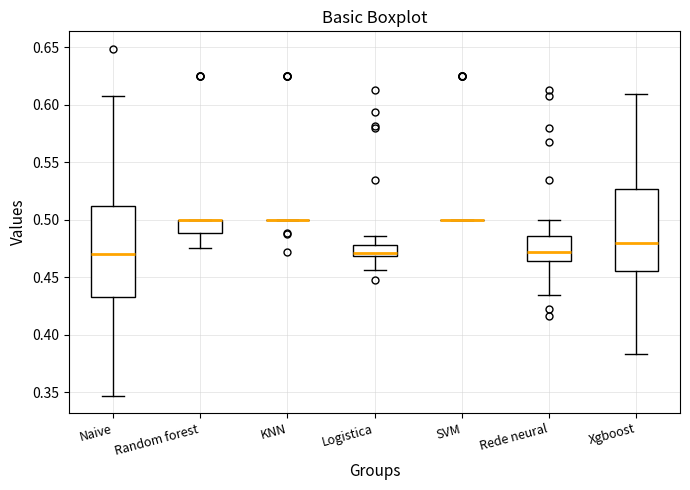

Reading left to right, transcribe this box plot: for each box, give where its median line is, the range the box spans, and where its two whiskers end, as read against the y-axis. The values are not printed on the chart, so give them approximately, as read against the axis.

Naive: median 0.470, box 0.435 to 0.510, whiskers 0.345 to 0.605
Random forest: median 0.500 (drawn on the box's upper edge), box 0.490 to 0.500, whiskers 0.475 to 0.500
KNN: box collapsed to a line at 0.500, whiskers 0.500 to 0.500
Logistica: median 0.470 (just above the box's lower edge), box 0.470 to 0.480, whiskers 0.455 to 0.485
SVM: box collapsed to a line at 0.500, whiskers 0.500 to 0.500
Rede neural: median 0.470, box 0.465 to 0.485, whiskers 0.435 to 0.500
Xgboost: median 0.480, box 0.455 to 0.525, whiskers 0.385 to 0.610